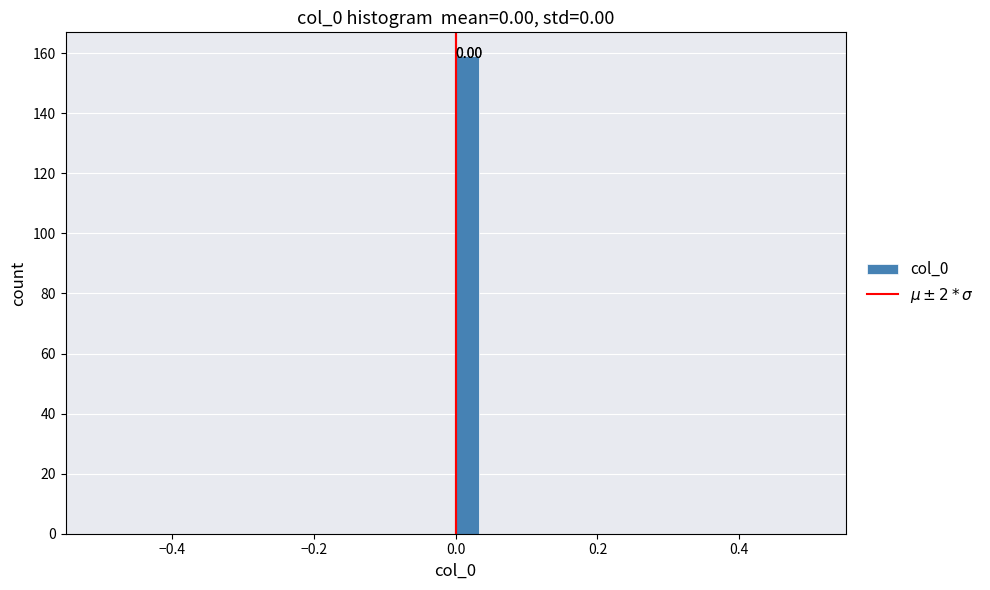

Around what value on the x-axis is the tallest bar? Give the approximate position of its centre, as read against the axis.

0.02